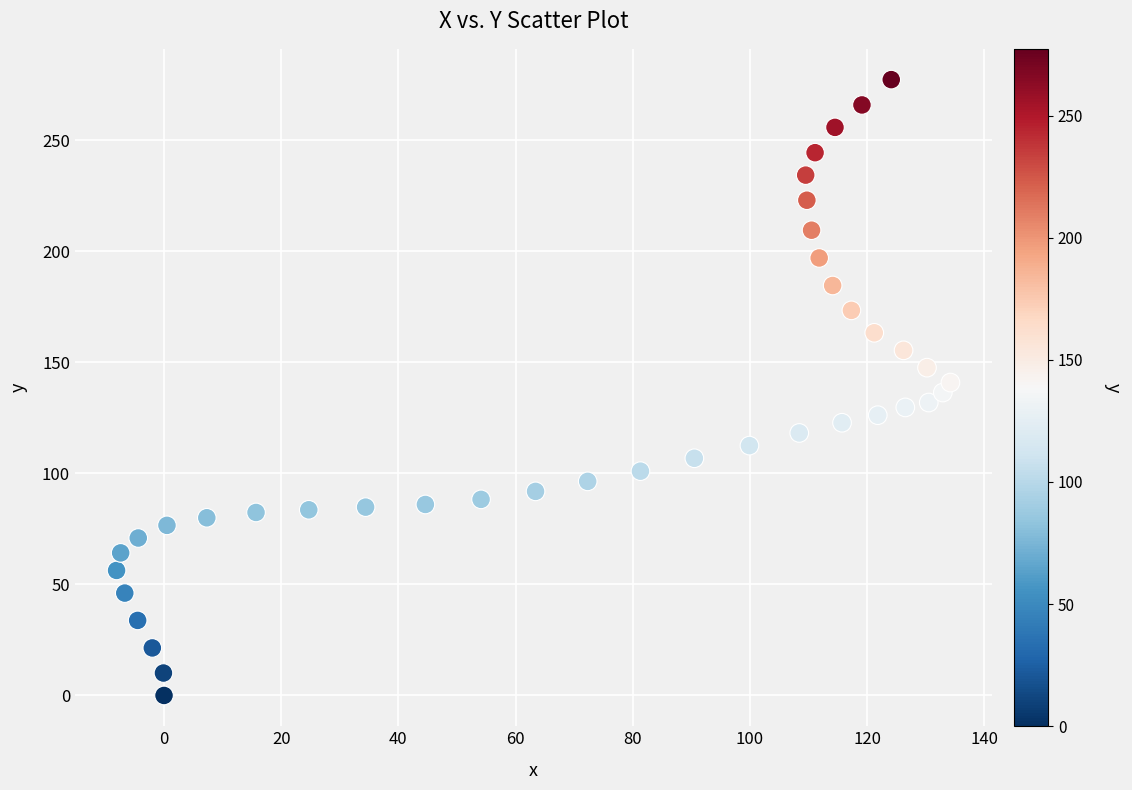

What is the range of X values (max minus min)?

142.3